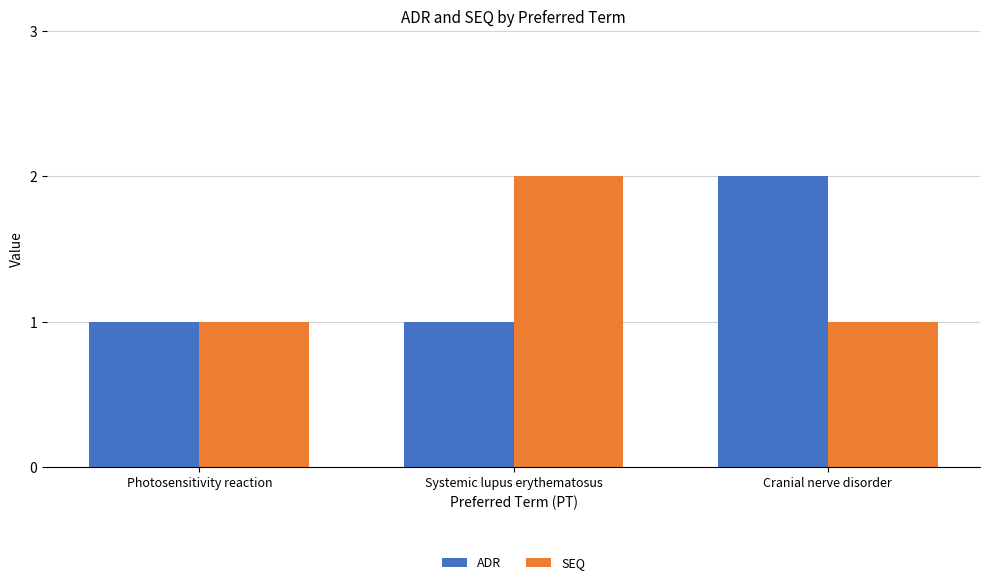

At Cranial nerve disorder, list the series in order from largest to smallest.

ADR, SEQ